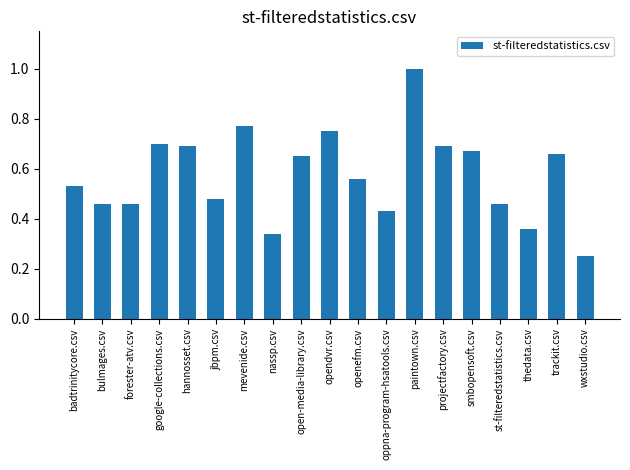

What is the maximum value shown in the chart?

1.0